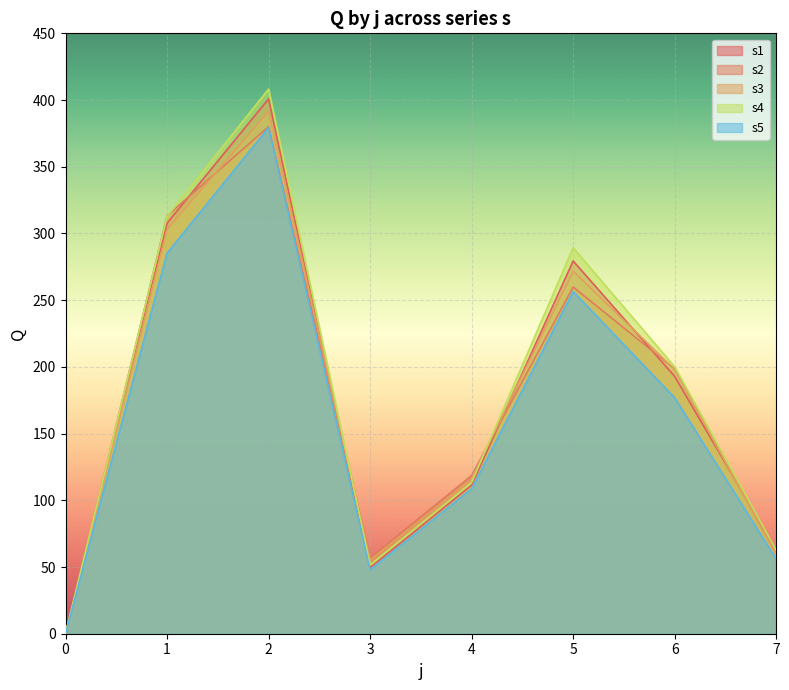

How many data points does each series have?

8